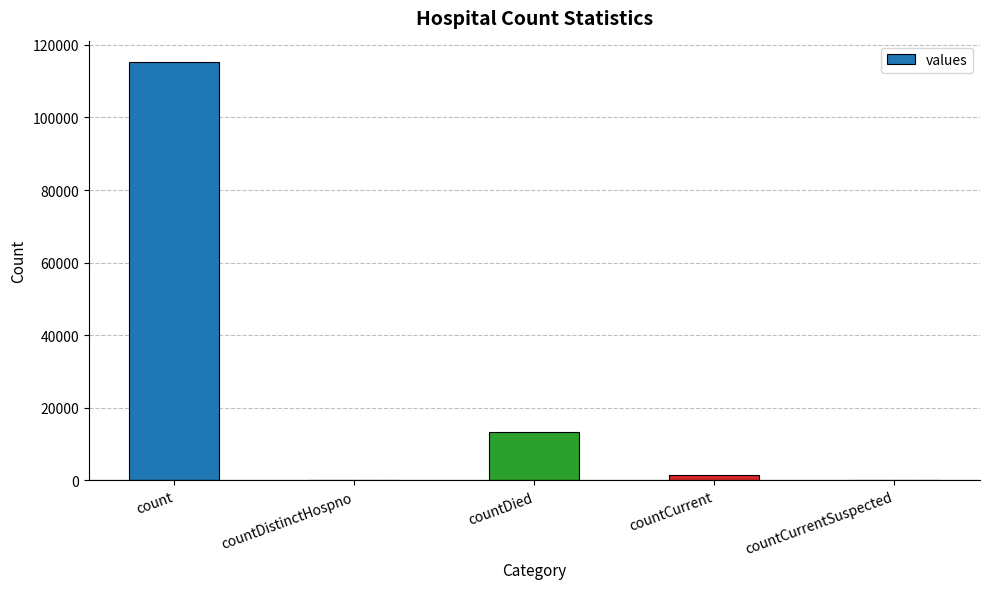

What is the average value?

26021